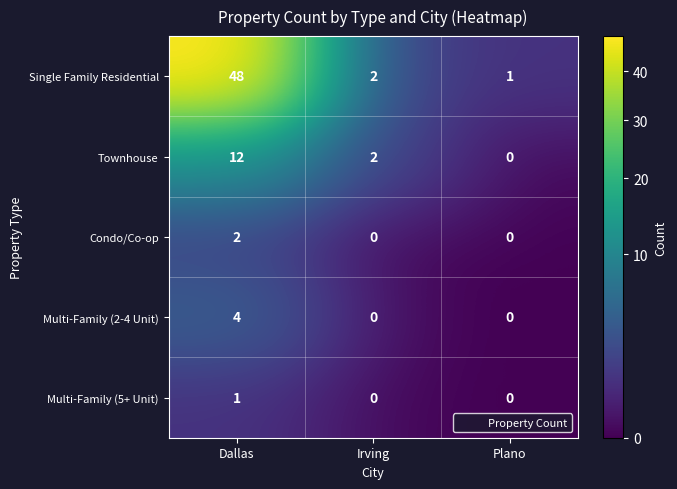

Count the Multi-Family (5+ Unit) values in the range 0 to 1.

3